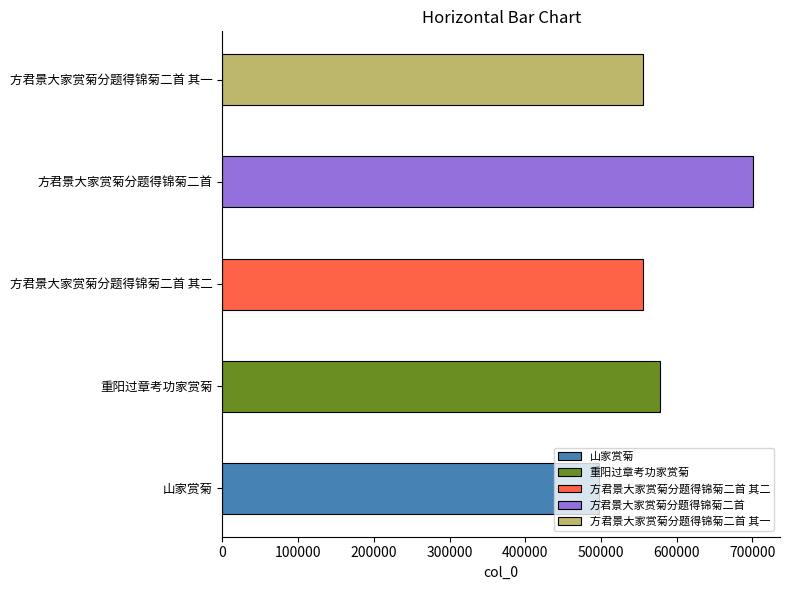

List the labels in order of value, smallest first.

山家赏菊, 方君景大家赏菊分题得锦菊二首 其一, 方君景大家赏菊分题得锦菊二首 其二, 重阳过章考功家赏菊, 方君景大家赏菊分题得锦菊二首